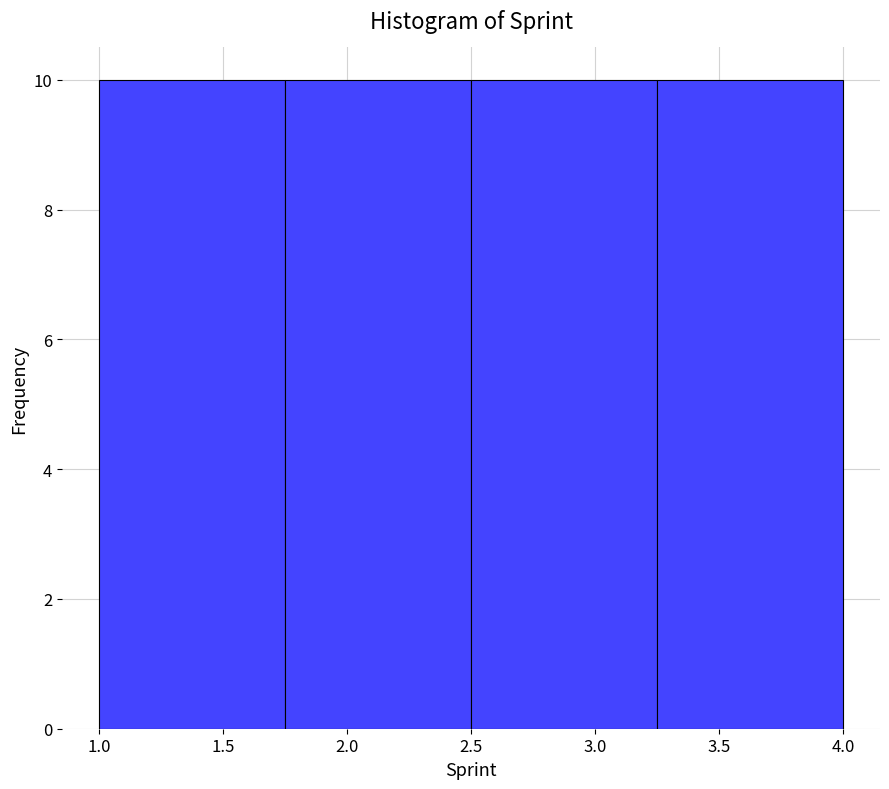

Reading left to right, transcribe this chart: for each bar, give the range it covers on the x-axis and its height. The values are not printed on the chart, so give them approximately, as read against the axis.

1.00 to 1.75: 10
1.75 to 2.50: 10
2.50 to 3.25: 10
3.25 to 4.00: 10